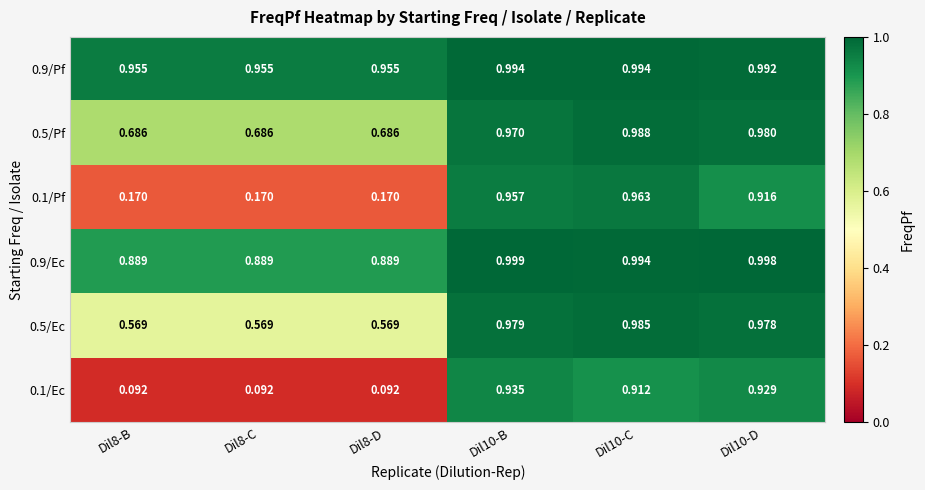

Is the value of 0.1/Ec at Dil8-D greater than the value of 0.9/Pf at Dil8-B?

No